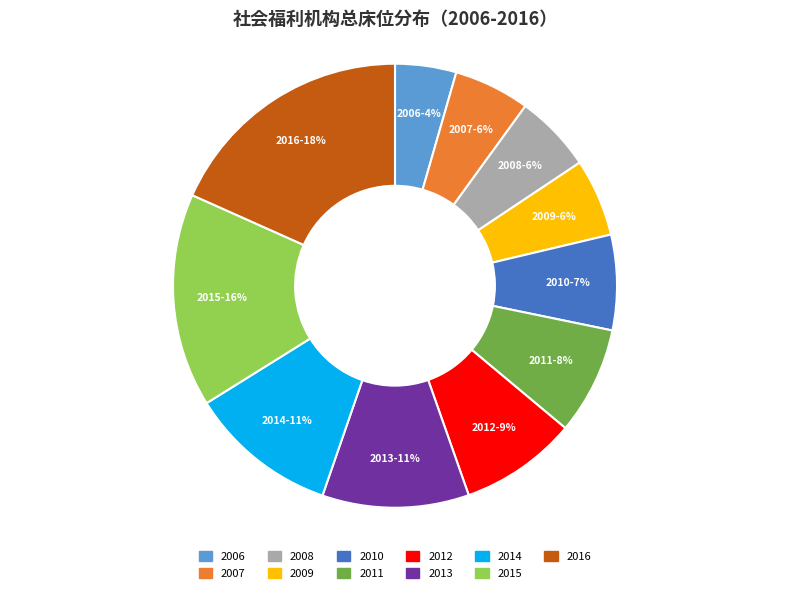

Is it true that 2015 is 26% of the pie?

False